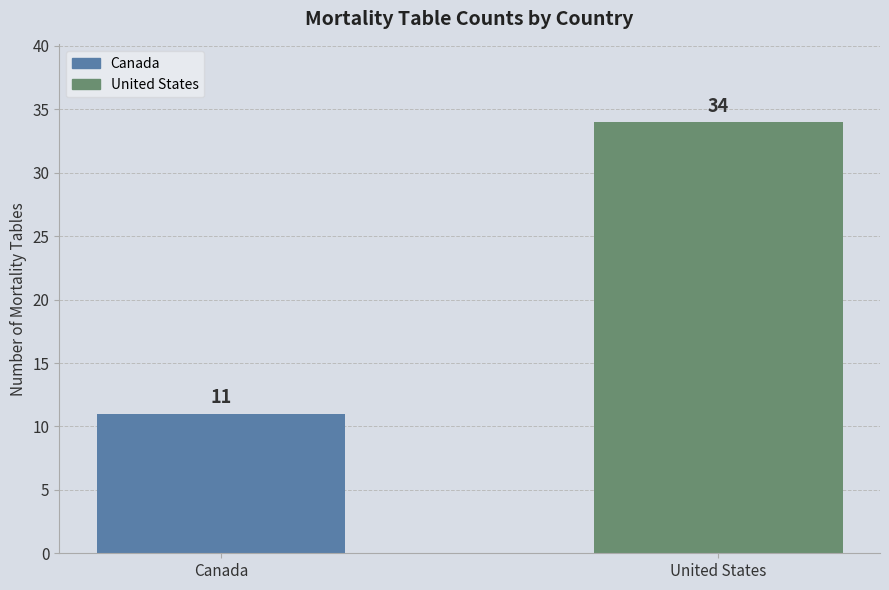

What is the change in value from Canada to United States?

+23